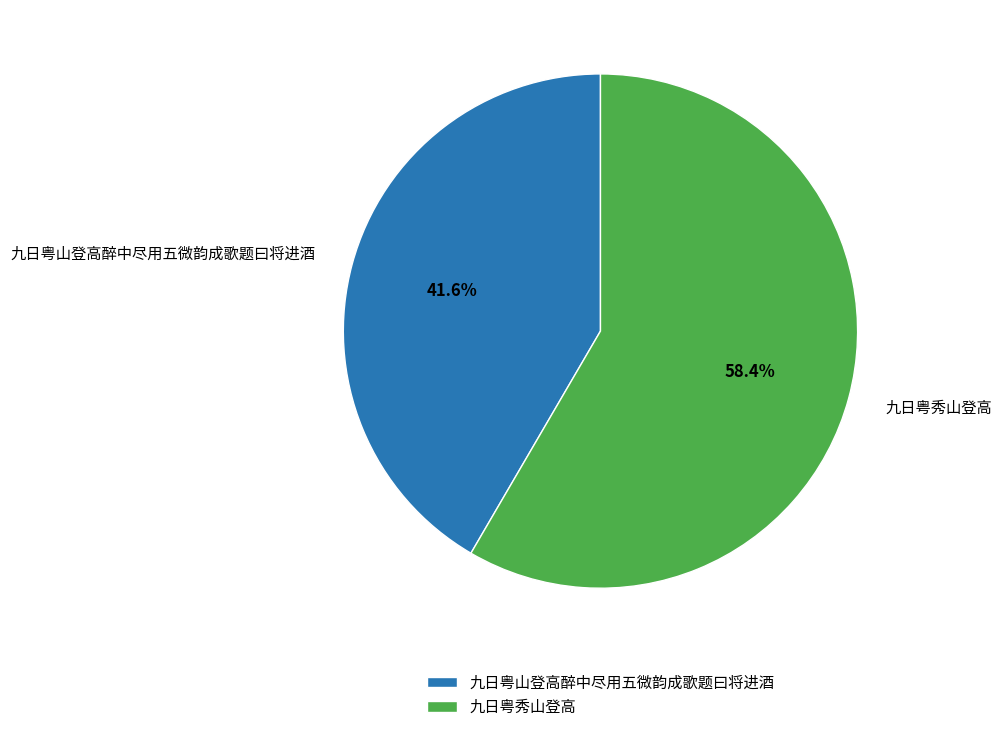

Approximately how many times larger is the value at 九日粤山登高醉中尽用五微韵成歌题曰将进酒 compared to 九日粤秀山登高?

0.7